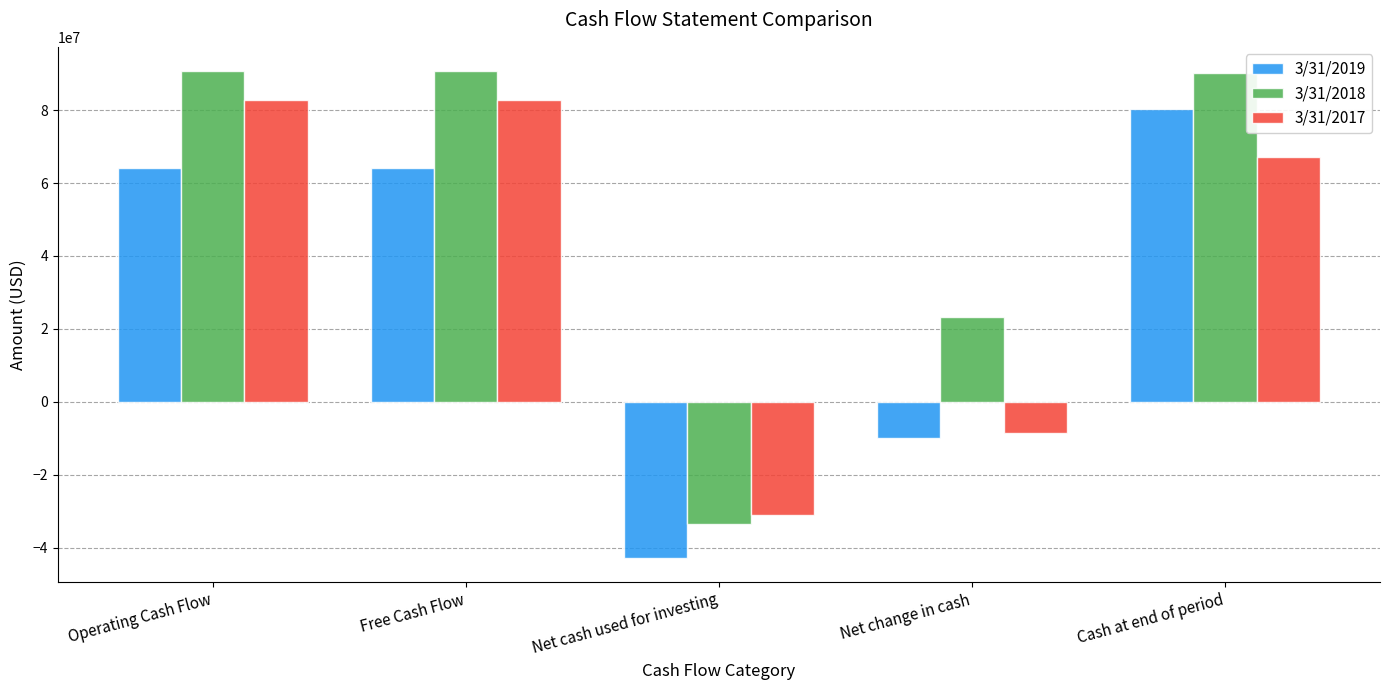

Where is 3/31/2018 nearest to the value 28553000?

Net change in cash